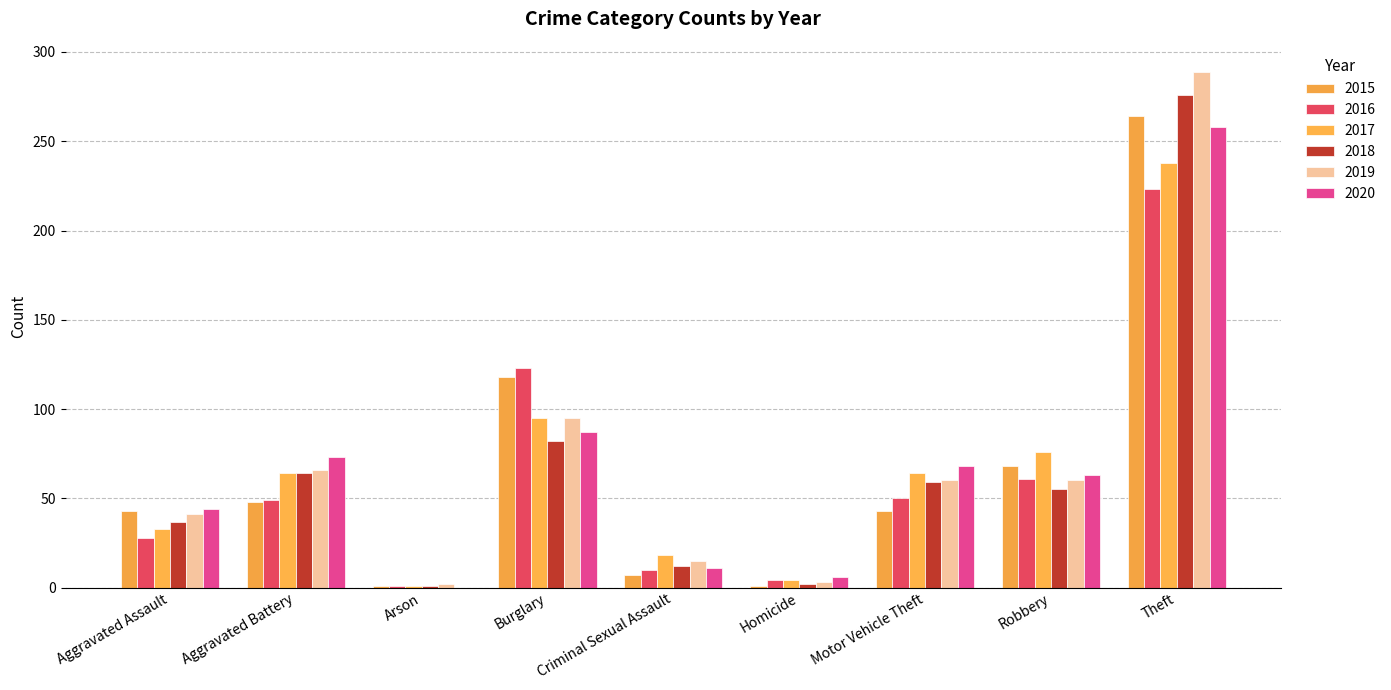

Read the 2018 value at Burglary, to the nearest 5.

80